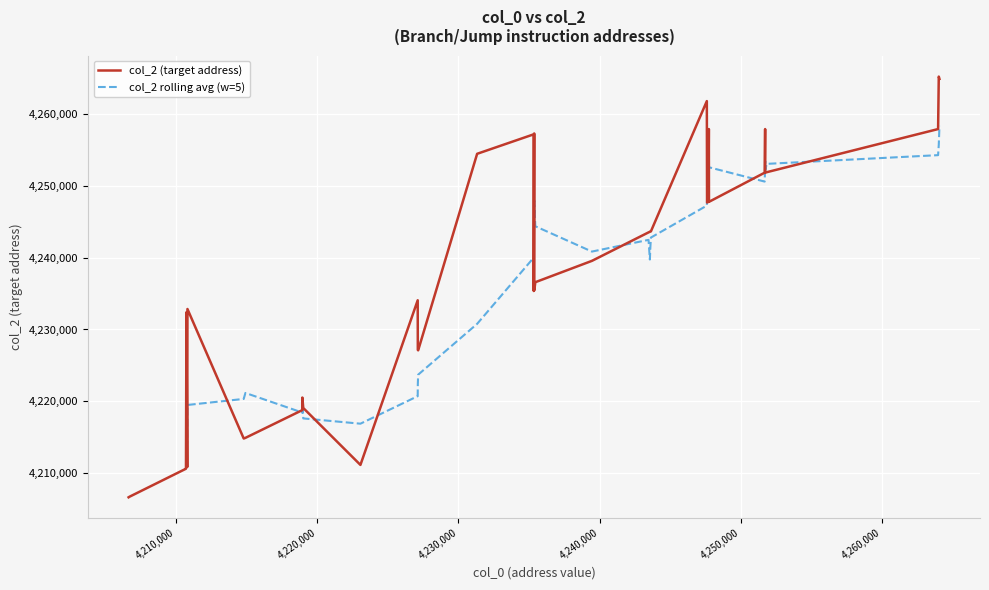

How many categories are shown in the chart?

40